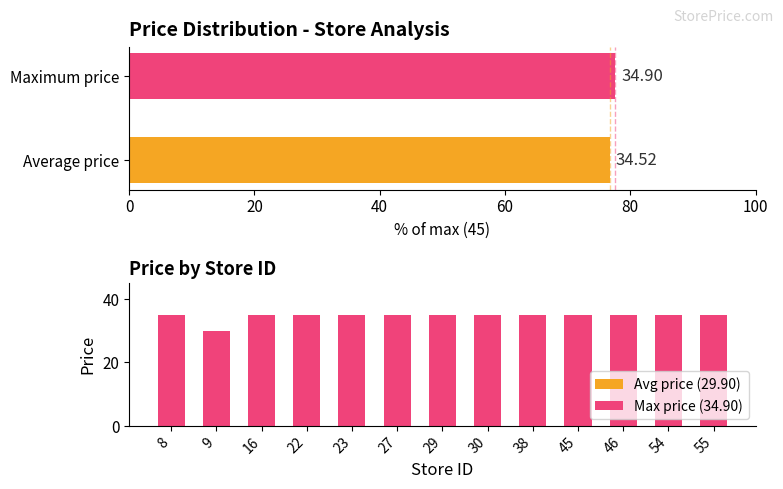

What is the average value?

34.5